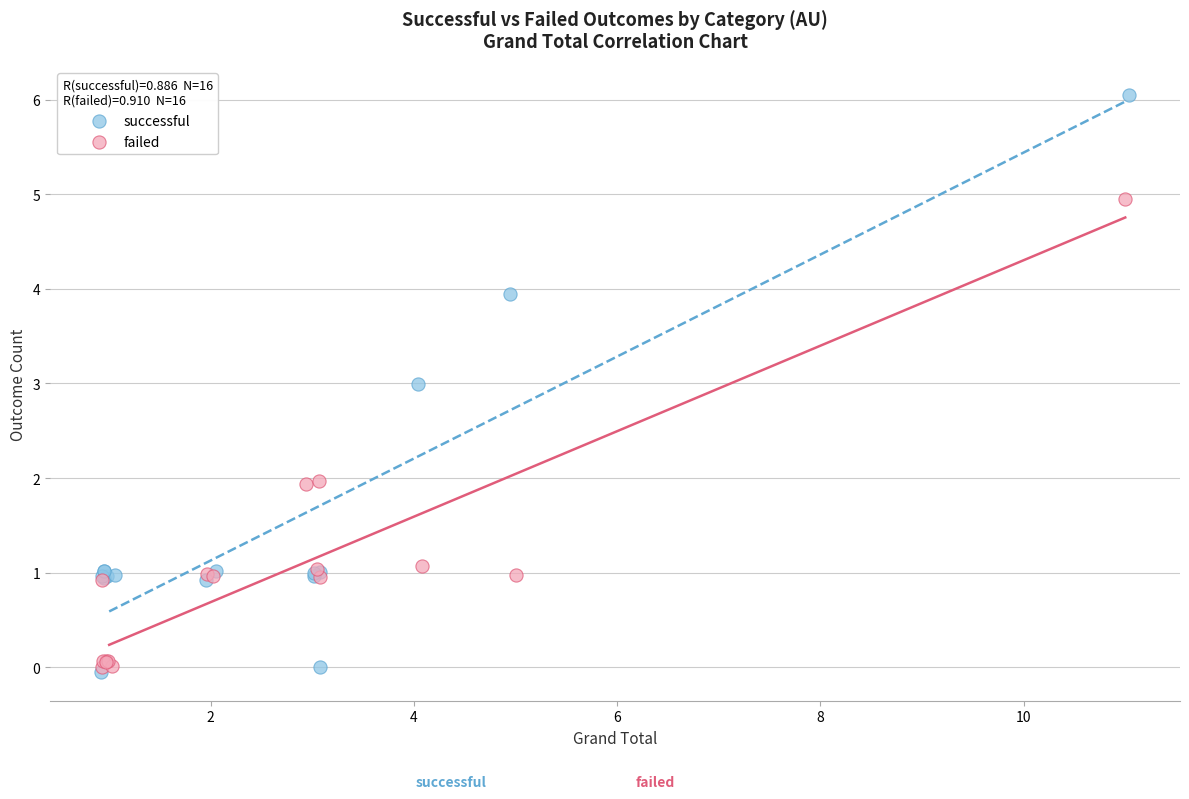

Which series has the largest Y range (max minus min)?

successful